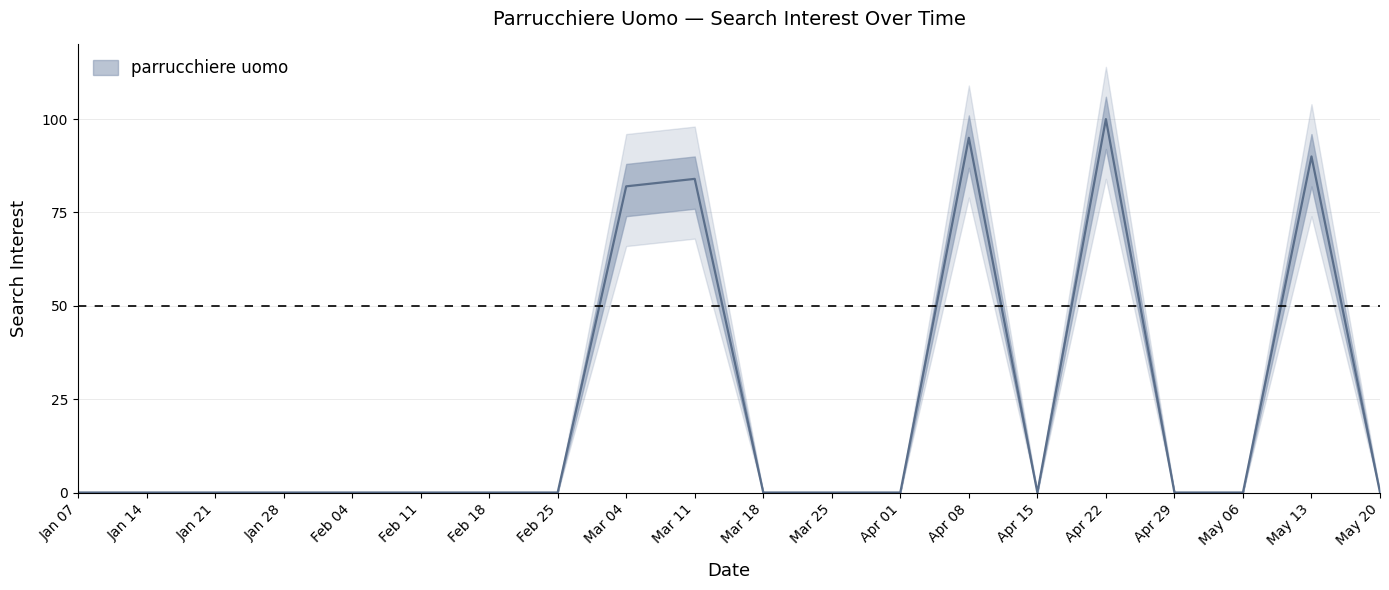

Reading left to right, list all the values displayed in this chart.

0	0	0	0	0	0	0	0	82	84	0	0	0	95	0	100	0	0	90	0